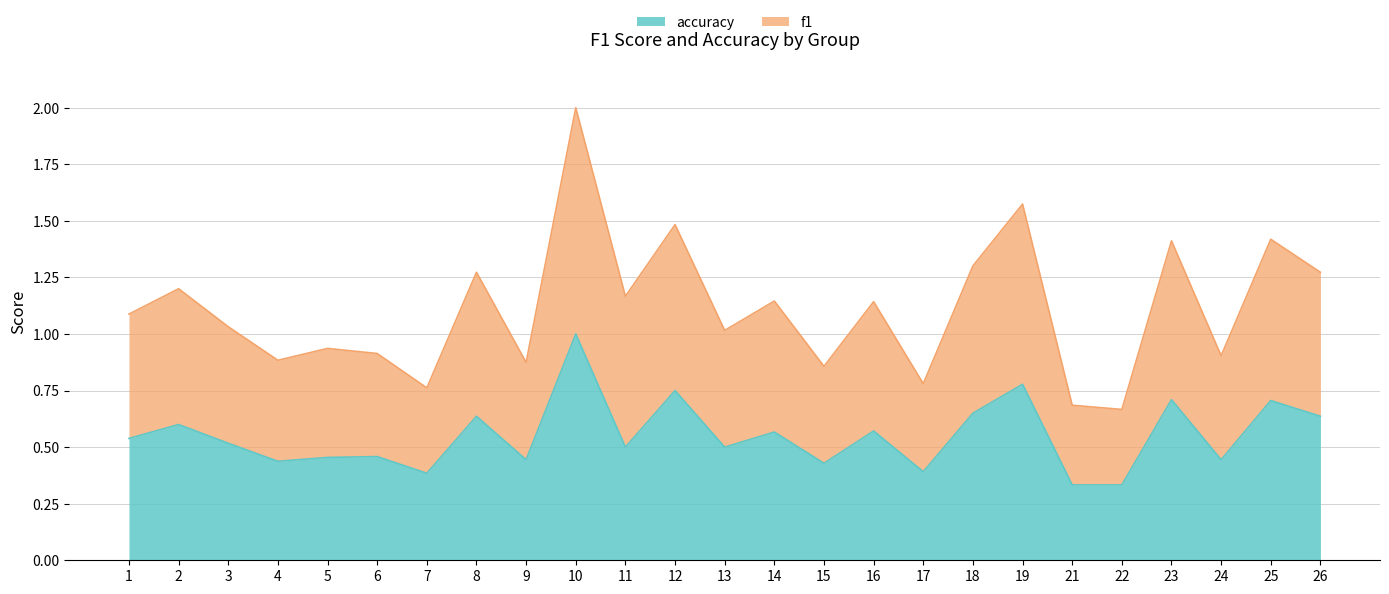

What is the approximate value of accuracy at 5?

0.5